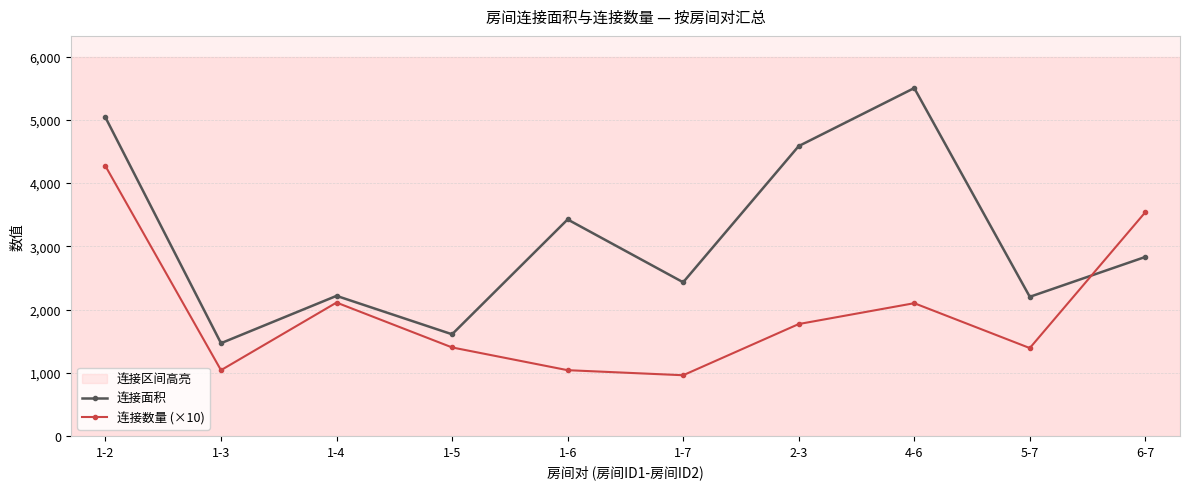

What is the sum of the 连接数量 (×10) values at 1-2 and 1-4?

6380